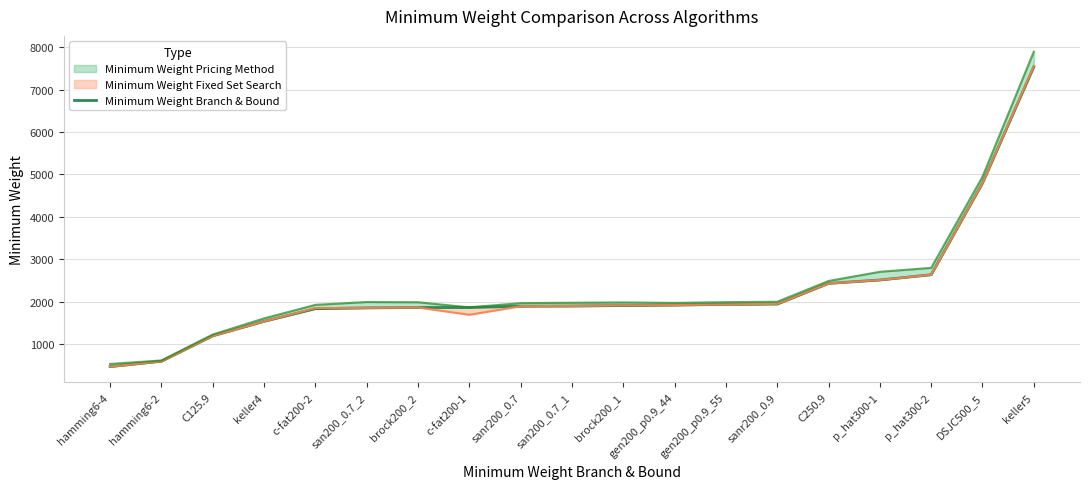

Reading left to right, extract all data points from this chart.

hamming6-4=475	hamming6-2=601	C125.9=1200	keller4=1541	c-fat200-2=1839	san200_0.7_2=1858	brock200_2=1867	c-fat200-1=1867	sanr200_0.7=1897	san200_0.7_1=1902	brock200_1=1913	gen200_p0.9_44=1924	gen200_p0.9_55=1940	sanr200_0.9=1948	C250.9=2435	p_hat300-1=2515	p_hat300-2=2639	DSJC500_5=4796	keller5=7536